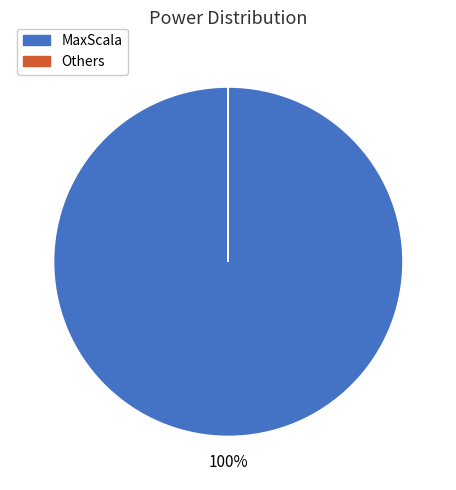

Is there a majority slice in this chart?

Yes